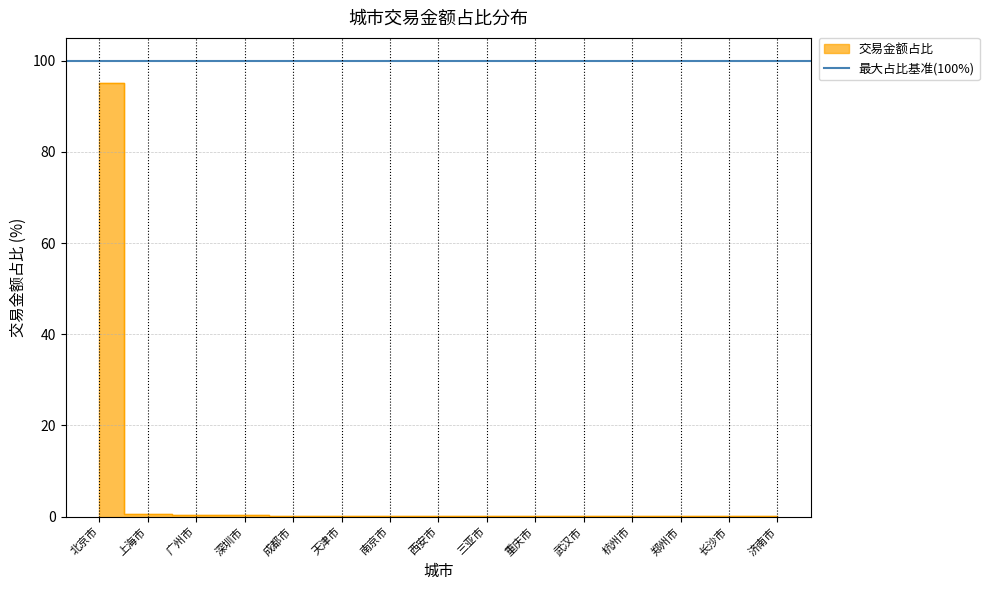

Rank the categories by value from lowest to highest.

济南市, 长沙市, 郑州市, 杭州市, 武汉市, 重庆市, 三亚市, 西安市, 南京市, 天津市, 成都市, 深圳市, 广州市, 上海市, 北京市